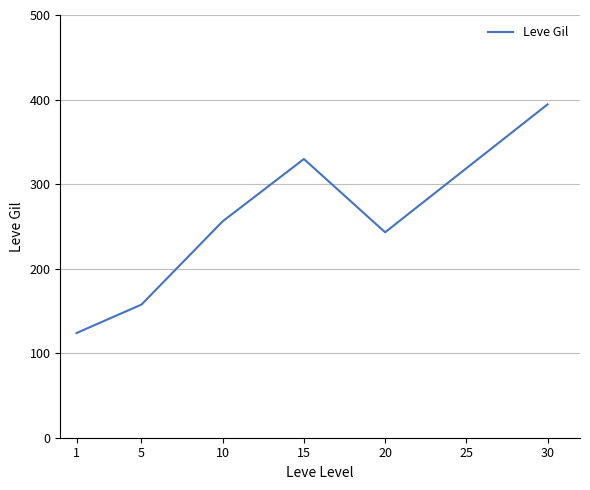

The value at 20 is 169.6. True or false?

False